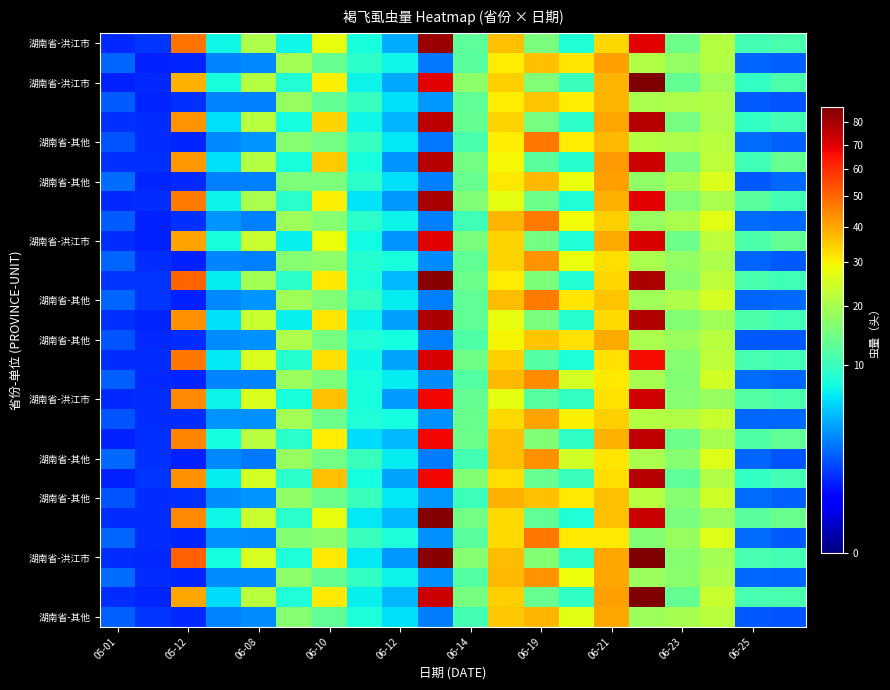

How many categories are shown in the chart?

20